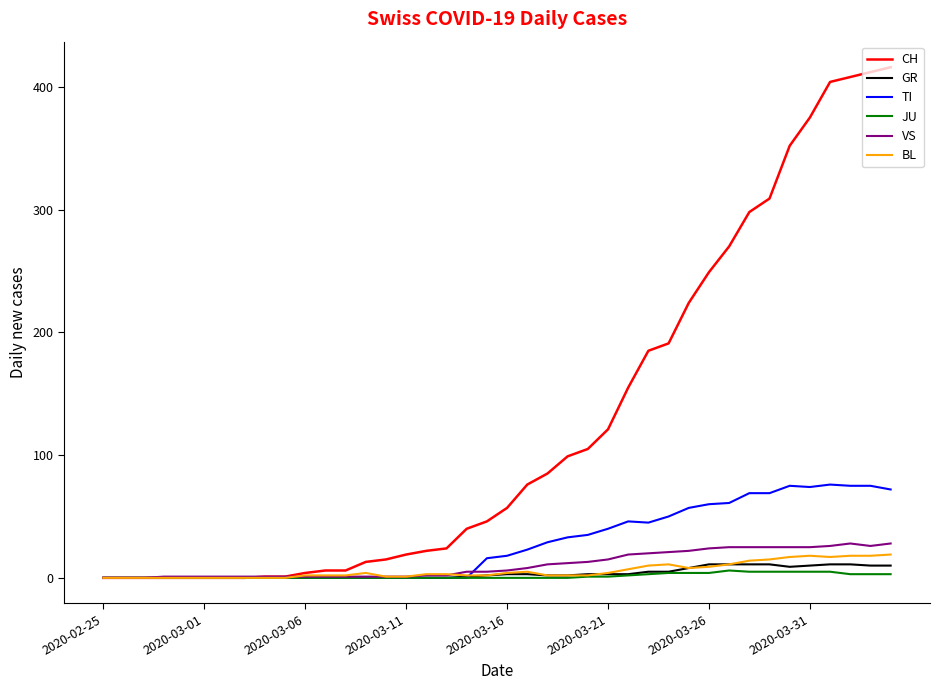

Which series has the largest total across all categories?

CH